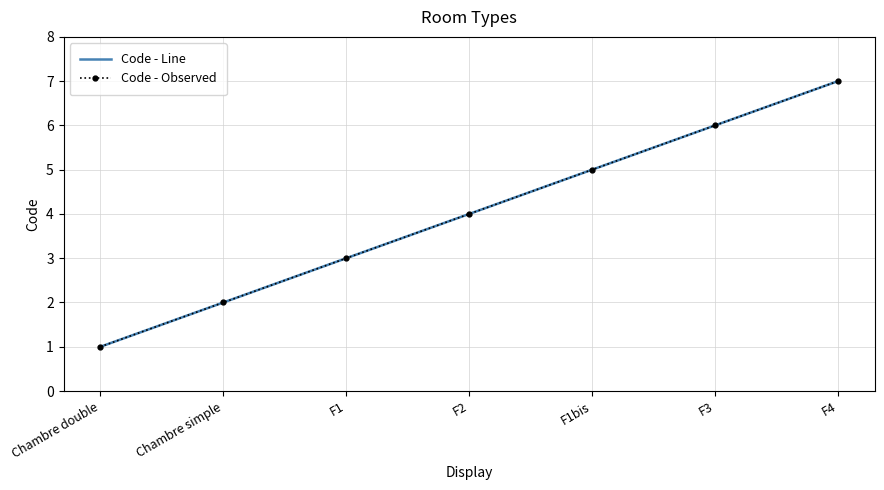

True or false: Code - Observed has a value of 9 at F1bis.

False